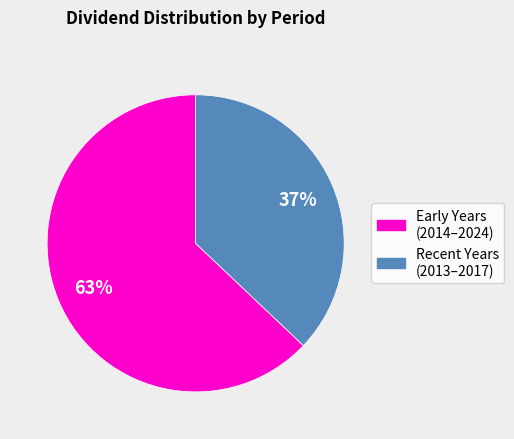

To the nearest percent, what is the average slice percentage?

50%